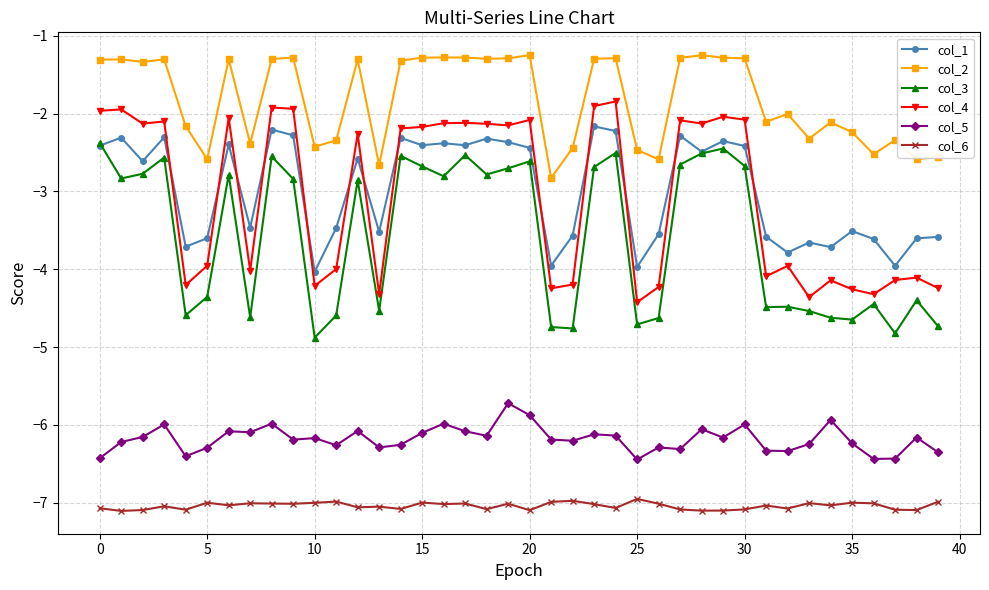

Which series has the largest total across all categories?

col_2